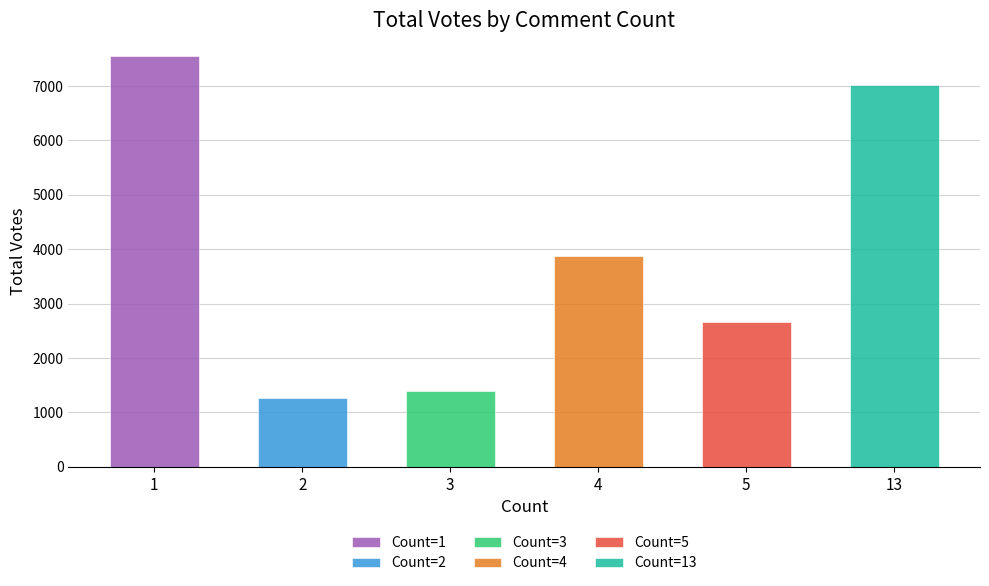

Are the bars horizontal?

No